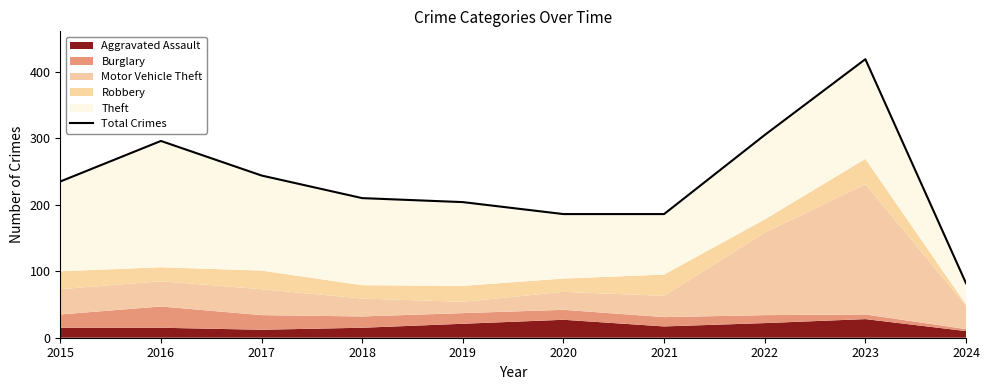

Read the value at 2017, to the nearest 5.

245